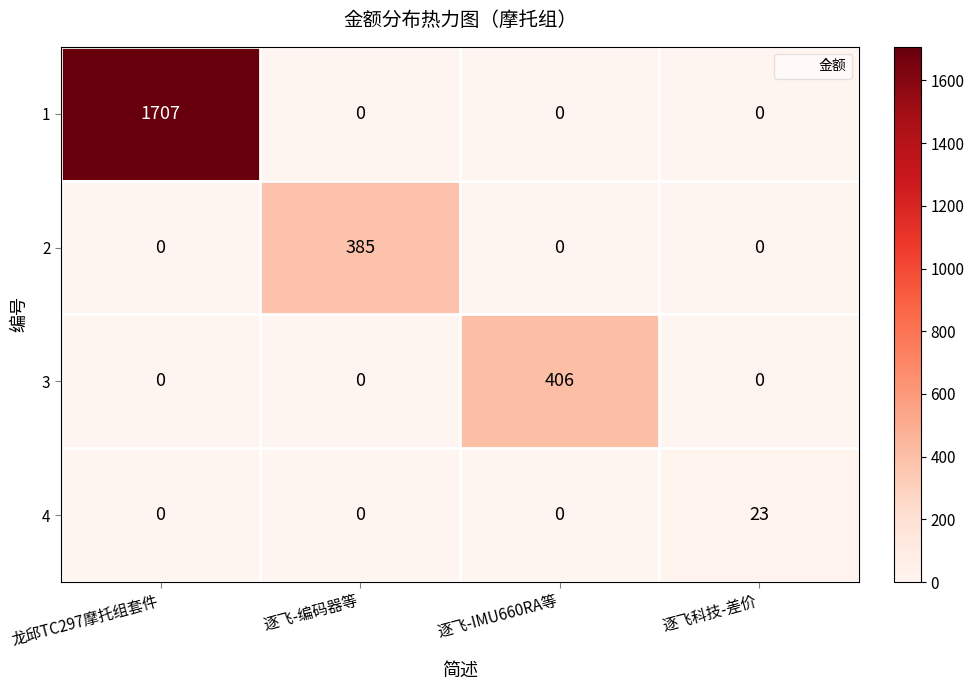

The value of 4 at 逐飞科技-差价 is 36. True or false?

False